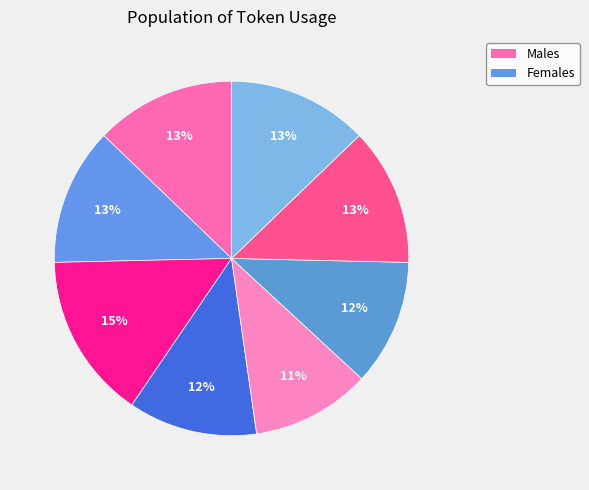

Count the number of slices in the pie.

8